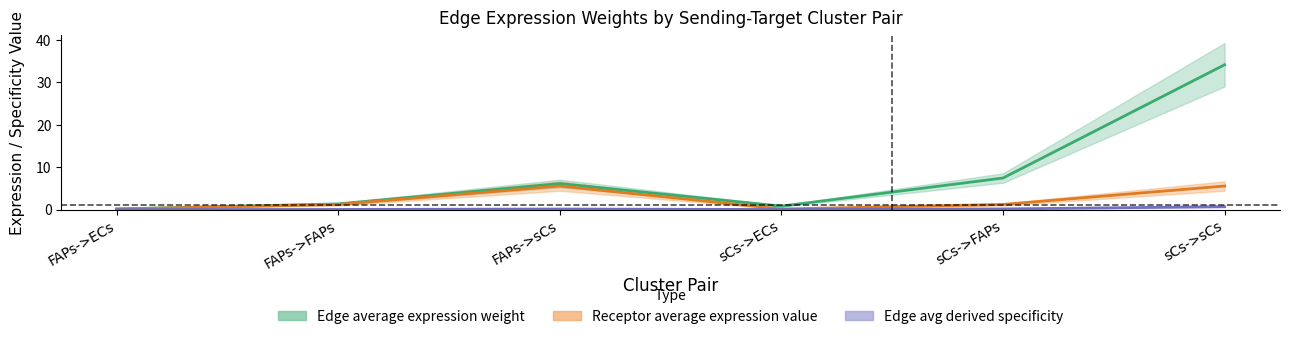

True or false: Receptor average expression value and Edge total expression weight cross at least once.

False